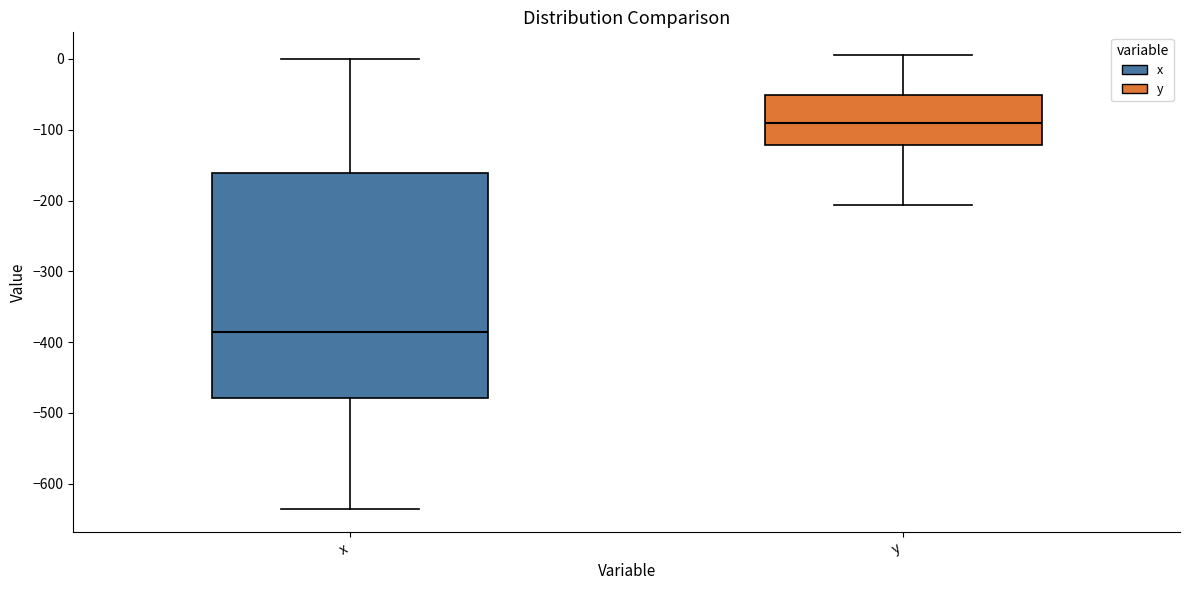

Where does the lower whisker of the box for x end on the y-axis? The values are not printed on the chart, so give them approximately, as read against the axis.

-640